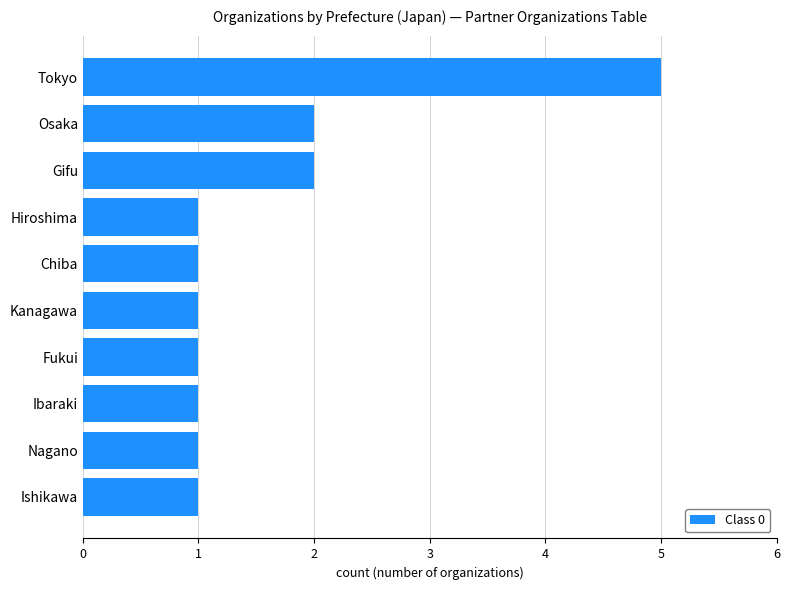

What is the sum of all values?

16